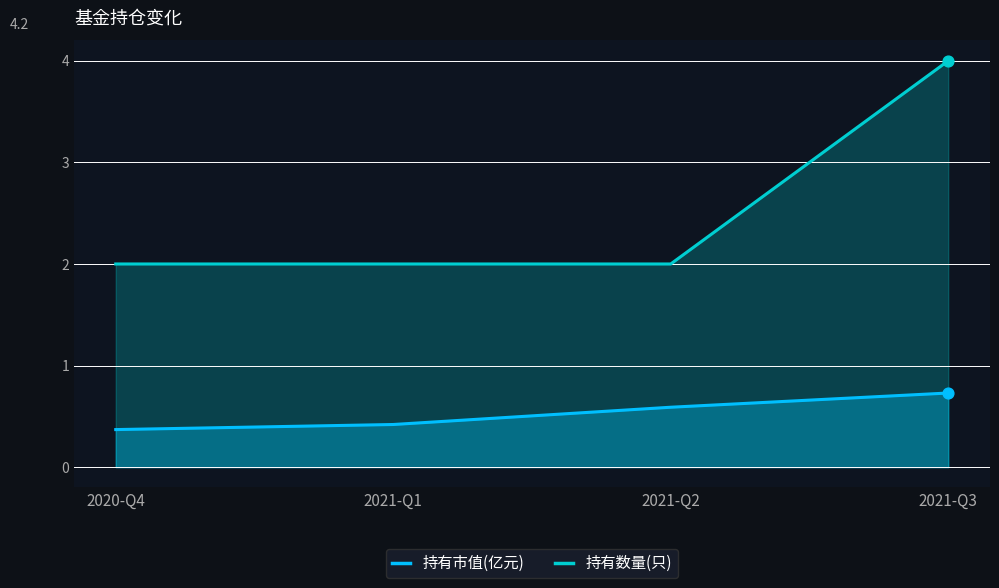

What are all the series names shown in the legend?

持有市值(亿元), 持有数量(只)